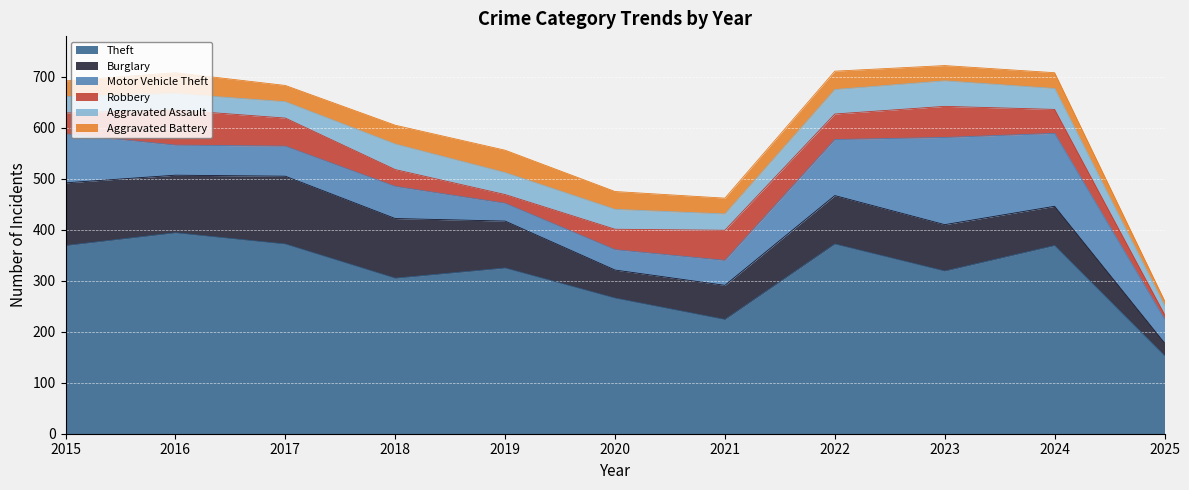

How many times do Motor Vehicle Theft and Burglary cross each other?

1